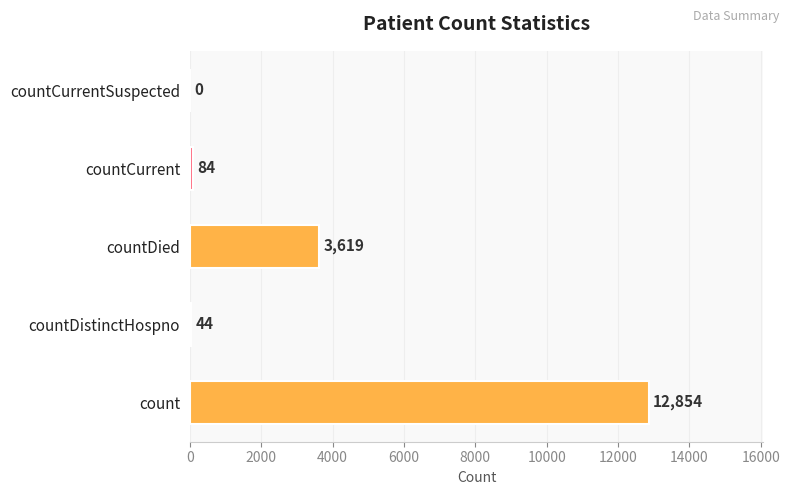

The chart shows a value of 852 at countDied. True or false?

False